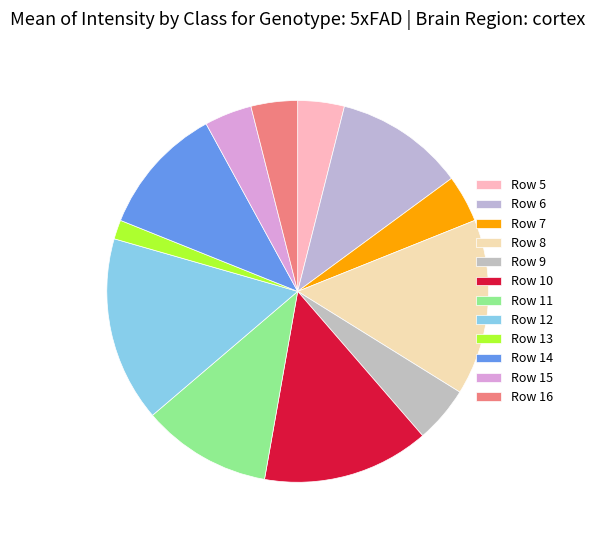

Is there any slice that represents more than half of the pie?

No